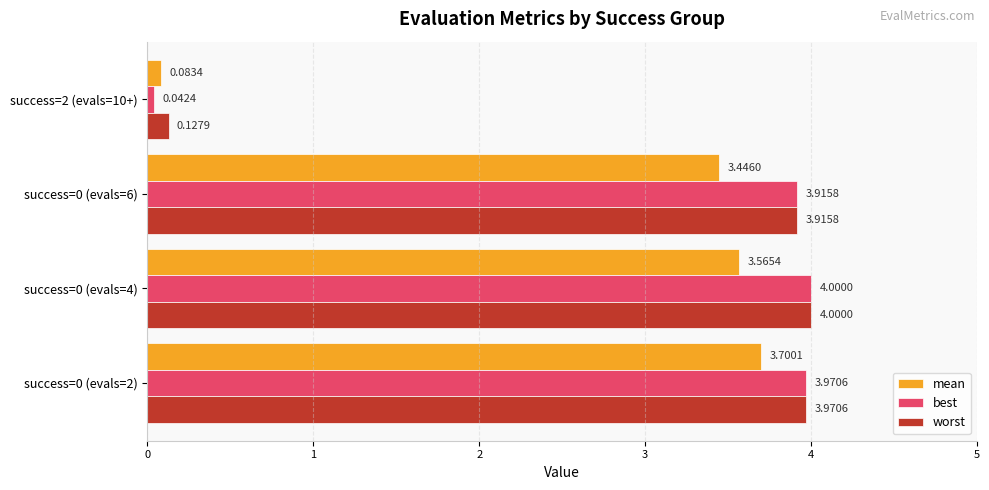

What is the total value across all series at success=0 (evals=4)?

11.6